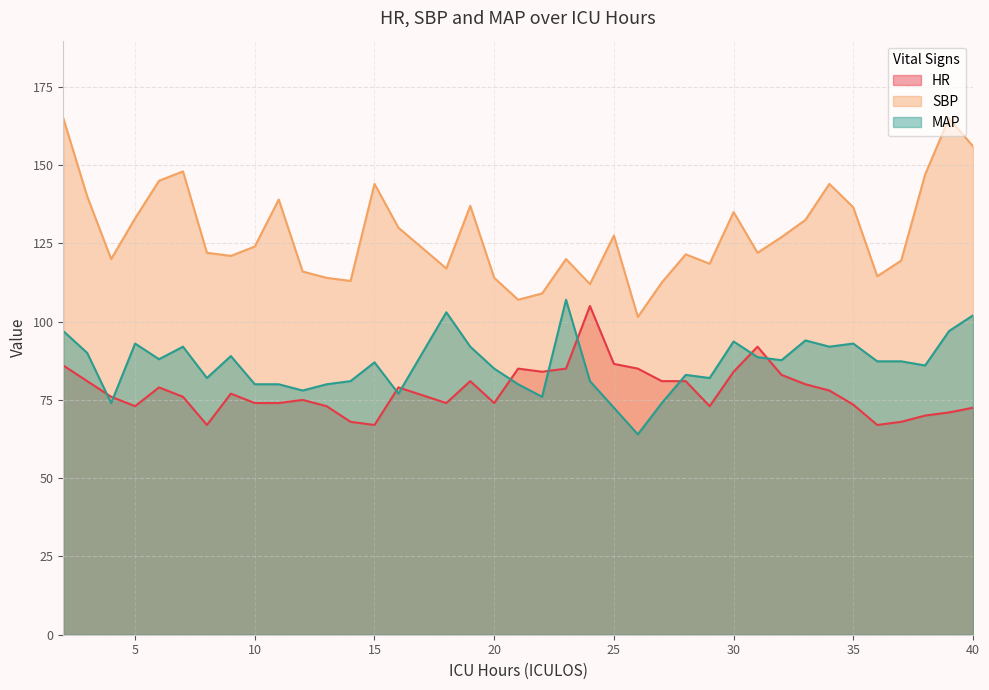

At which category does MAP reach its first local valley?

4